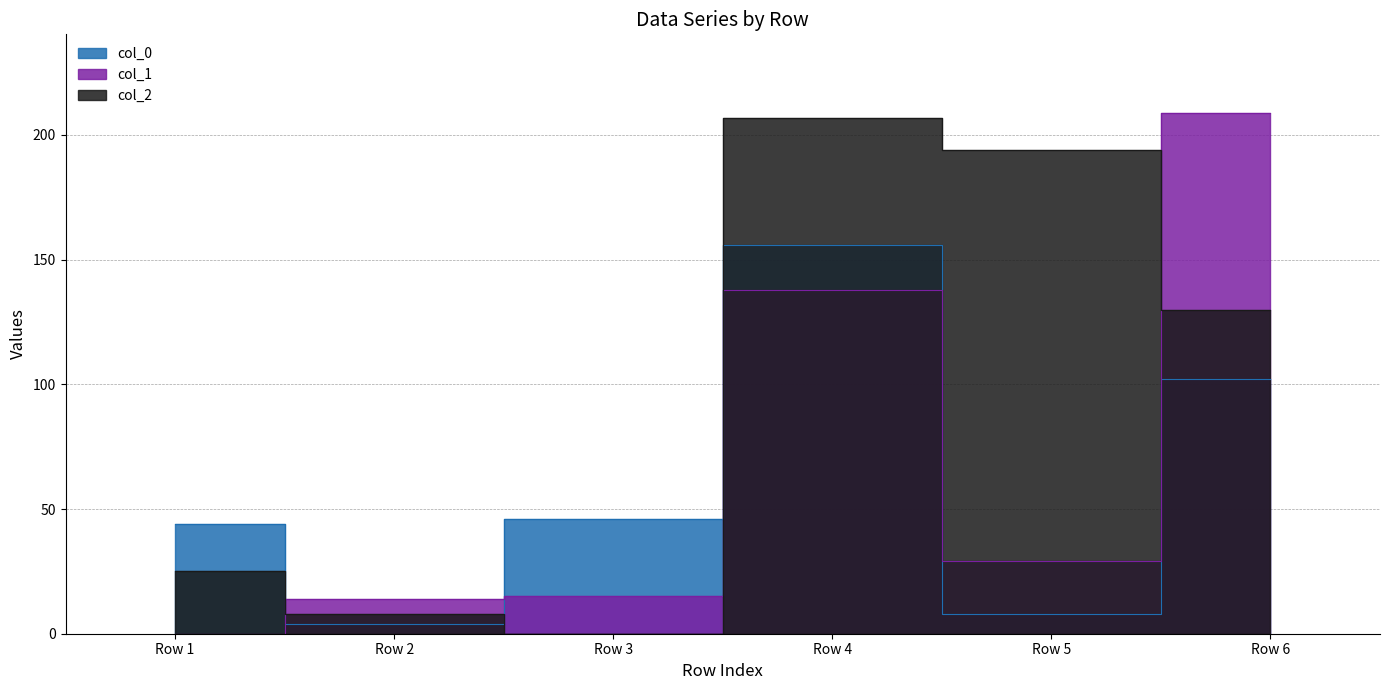

Which category has the lowest value in the col_2 series?

Row 3